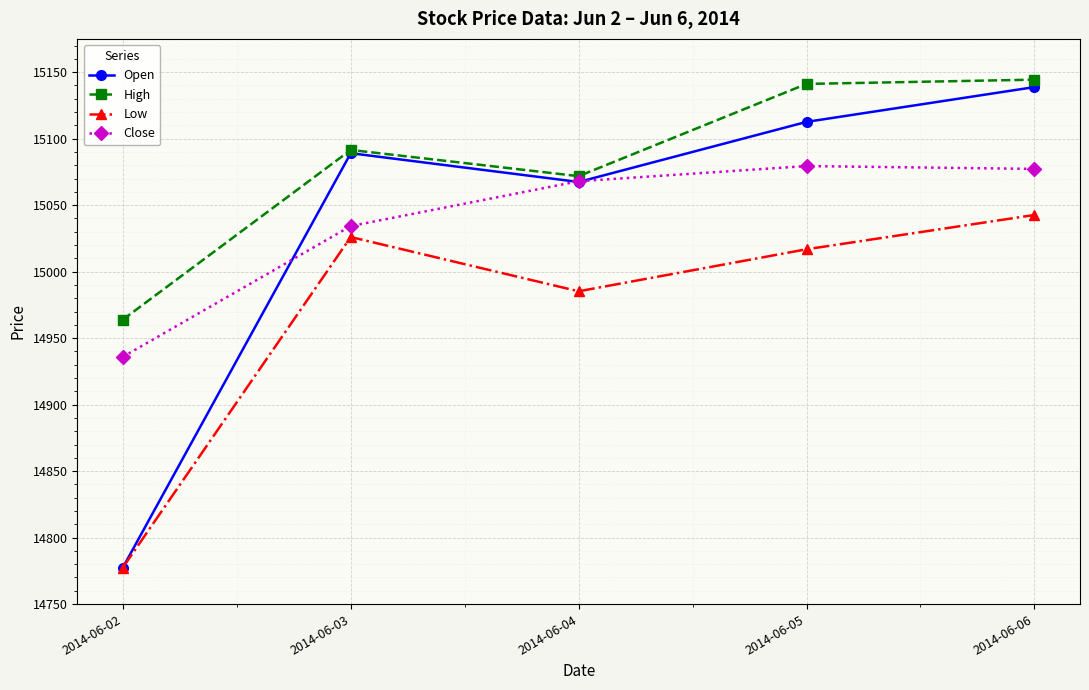

Rank the series by their maximum value, from lowest to highest.

Low, Close, Open, High